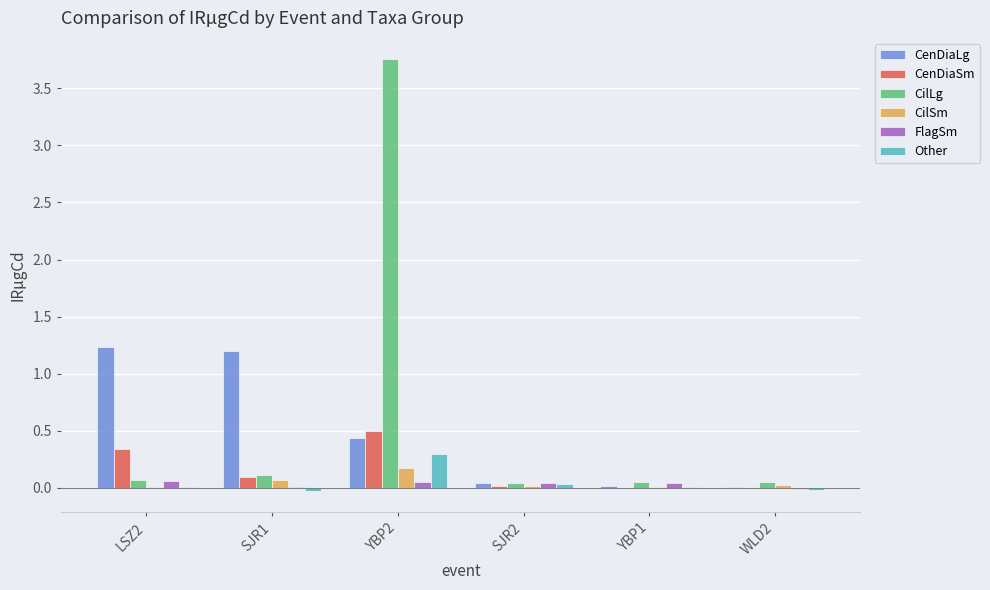

How many categories are shown in the chart?

6